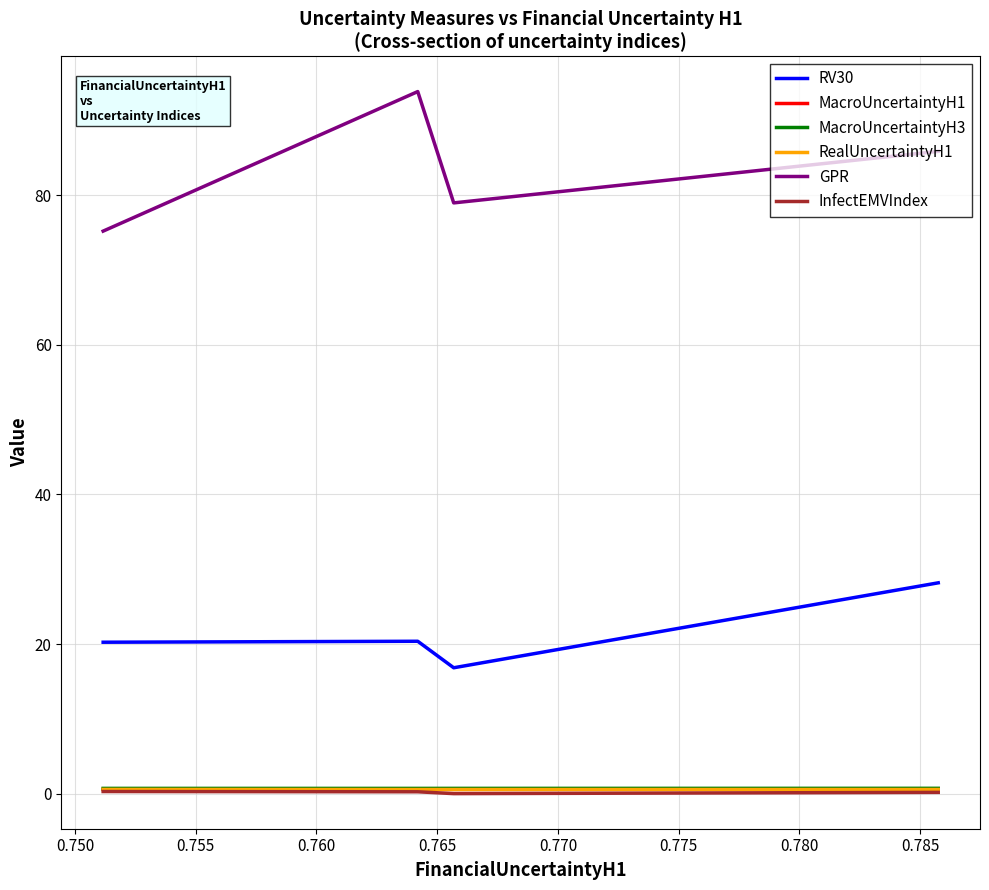

True or false: InfectEMVIndex and MacroUncertaintyH1 intersect in this chart.

False